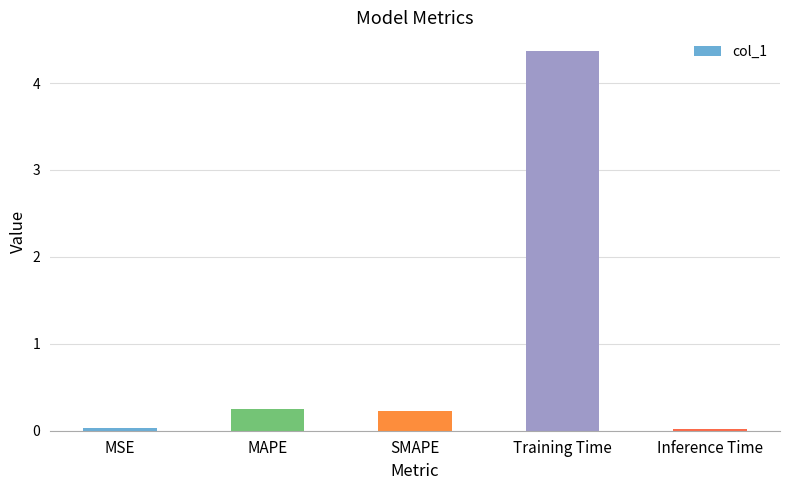

Between MAPE and Training Time, which is larger?

Training Time